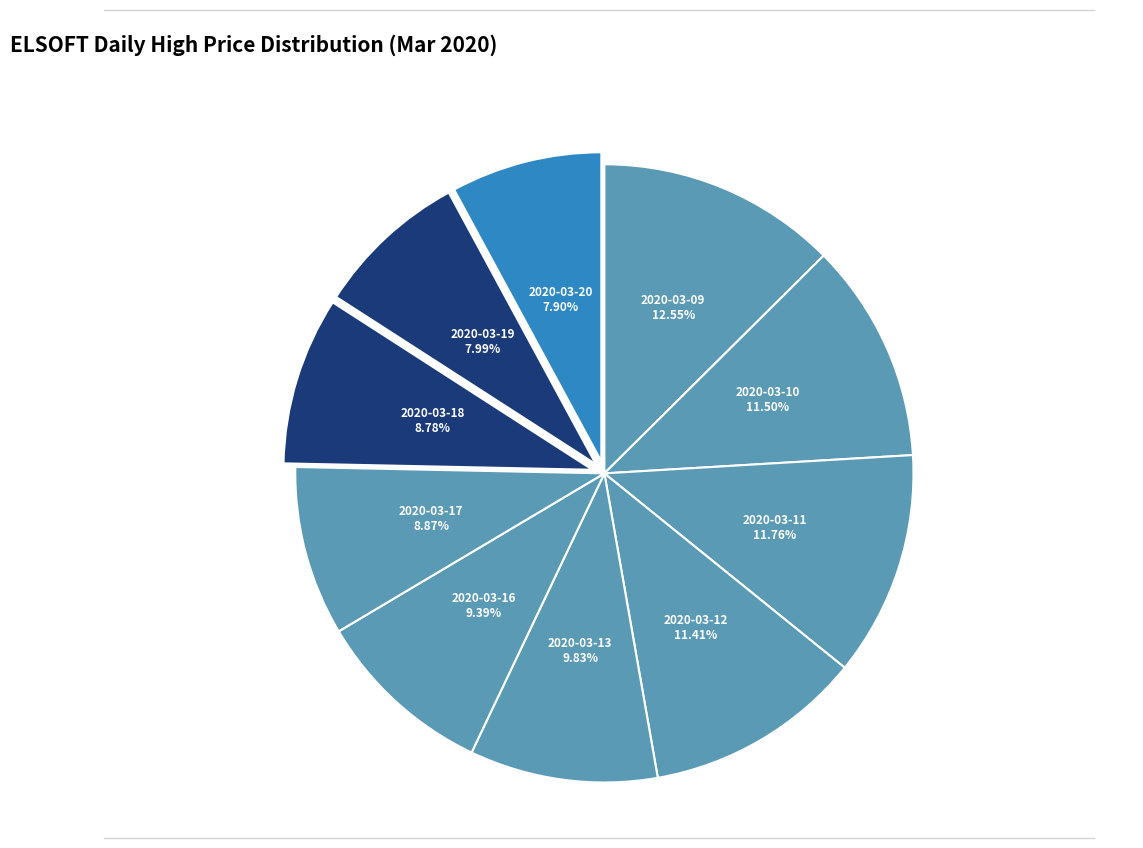

Which slice is the largest?

2020-03-09